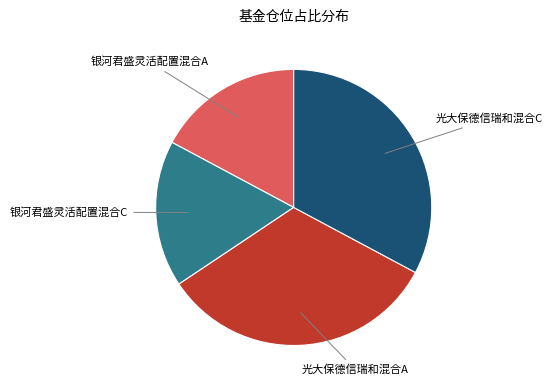

Is there a majority slice in this chart?

No